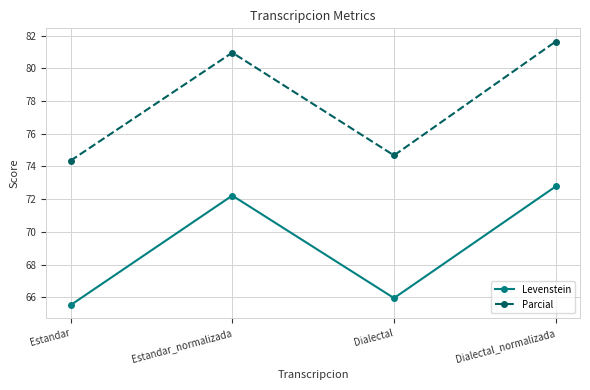

At which label does Parcial first exceed 80?

Estandar_normalizada